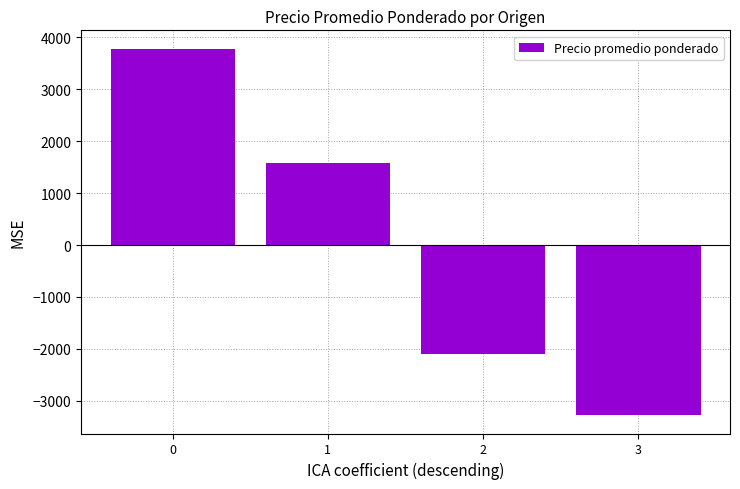

What is the change in value from 0 to 1?

-2196.1